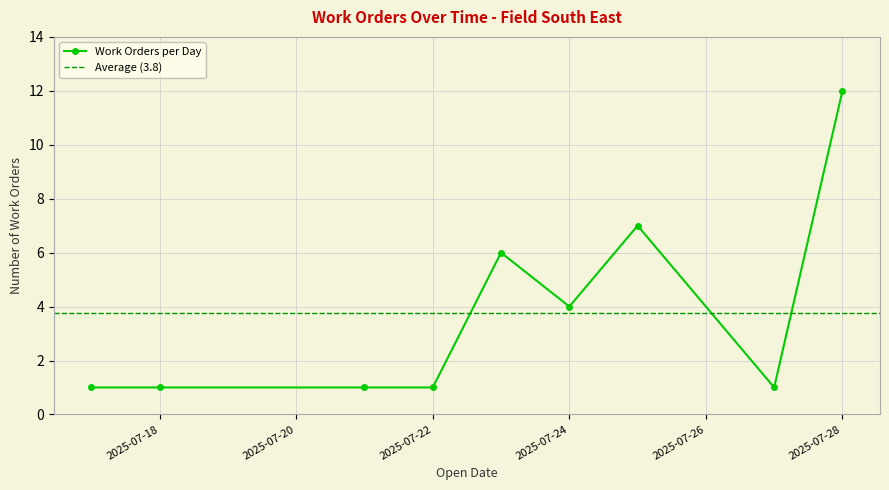

The value of Work Orders per Day at 2025-07-28 is 8. True or false?

False